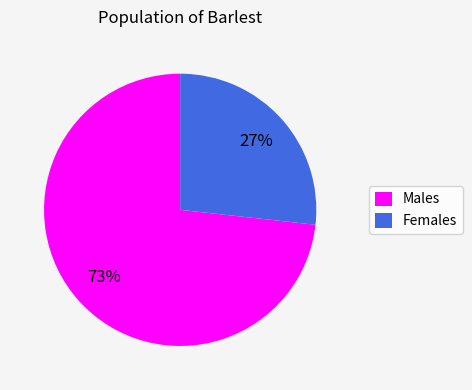

To the nearest percent, what percentage of the pie is Females?

27%